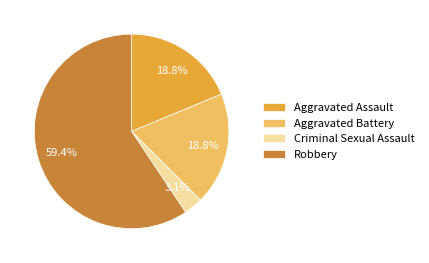

Is it true that Criminal Sexual Assault is 10% of the pie?

False